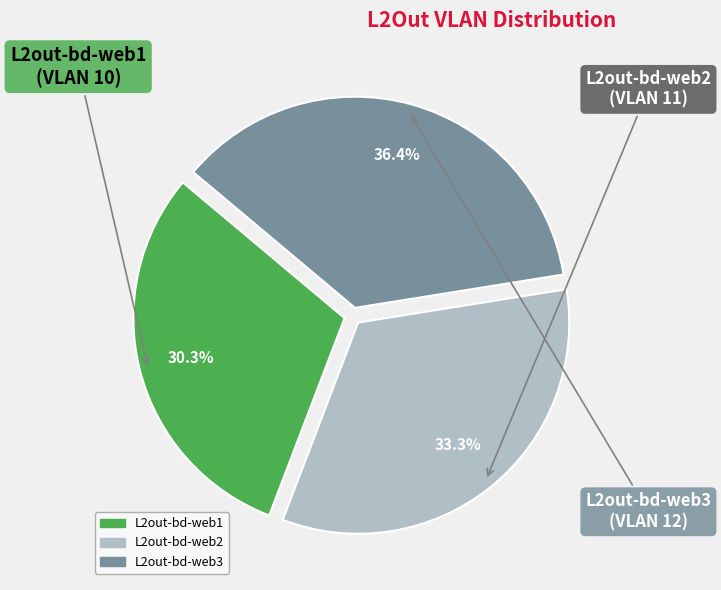

Is the sum of L2out-bd-web3 and L2out-bd-web1 greater than half?

Yes